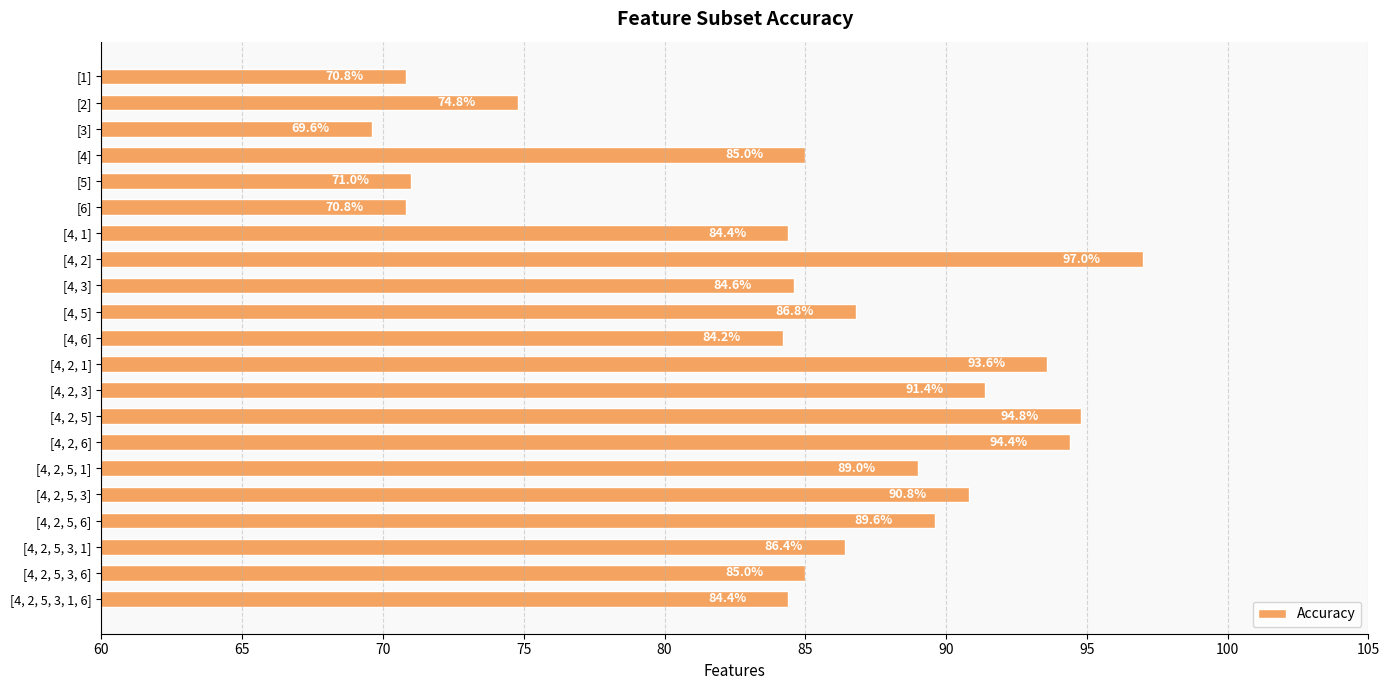

Where is the data nearest to the value 83?

[4, 6]